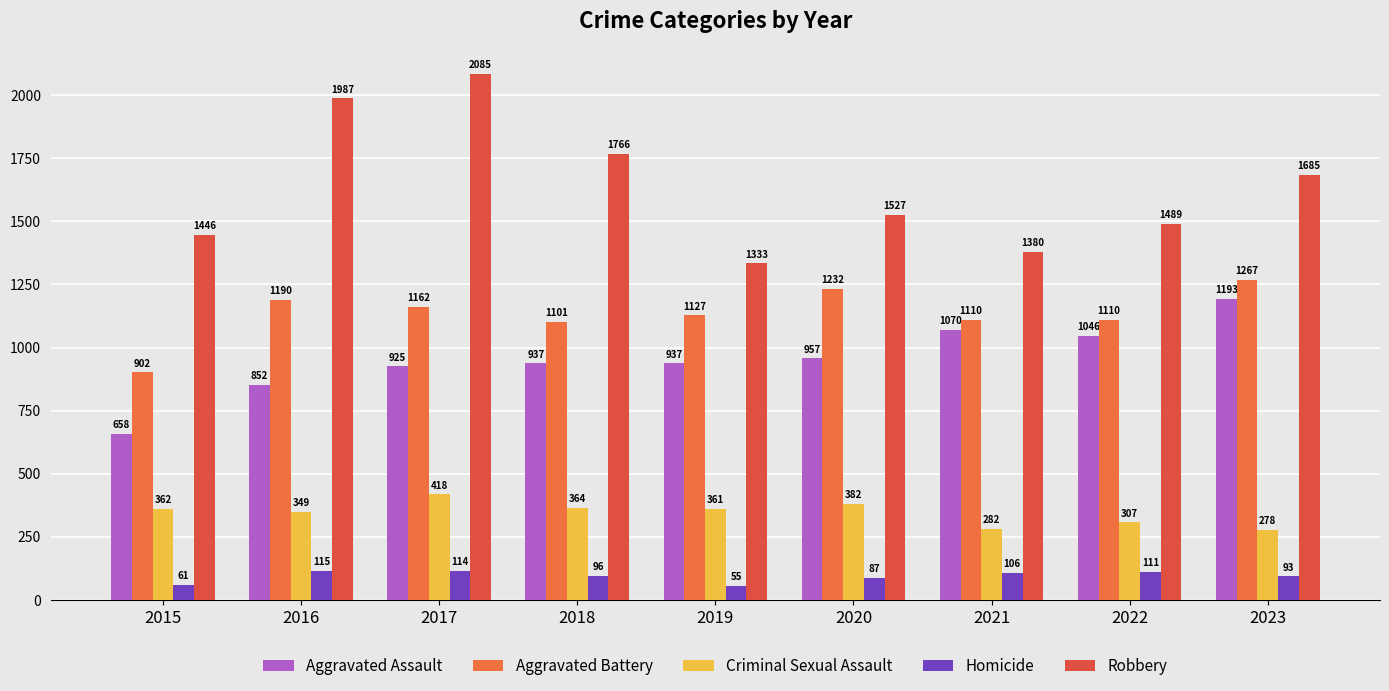

Which series has the largest total across all categories?

Robbery